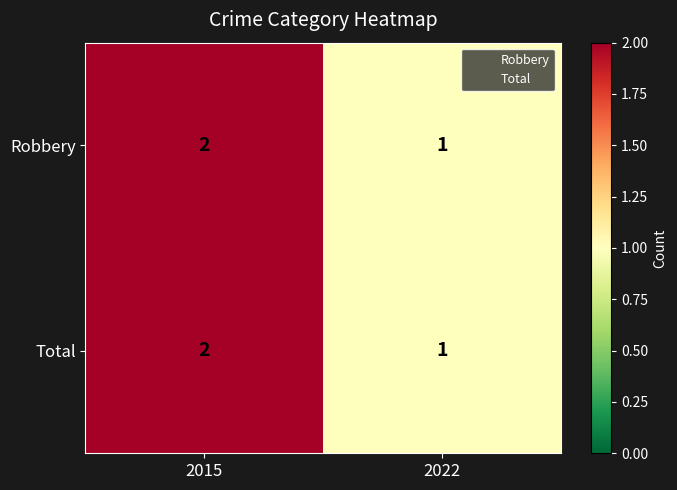

Which category has the lowest value in the Total series?

2022